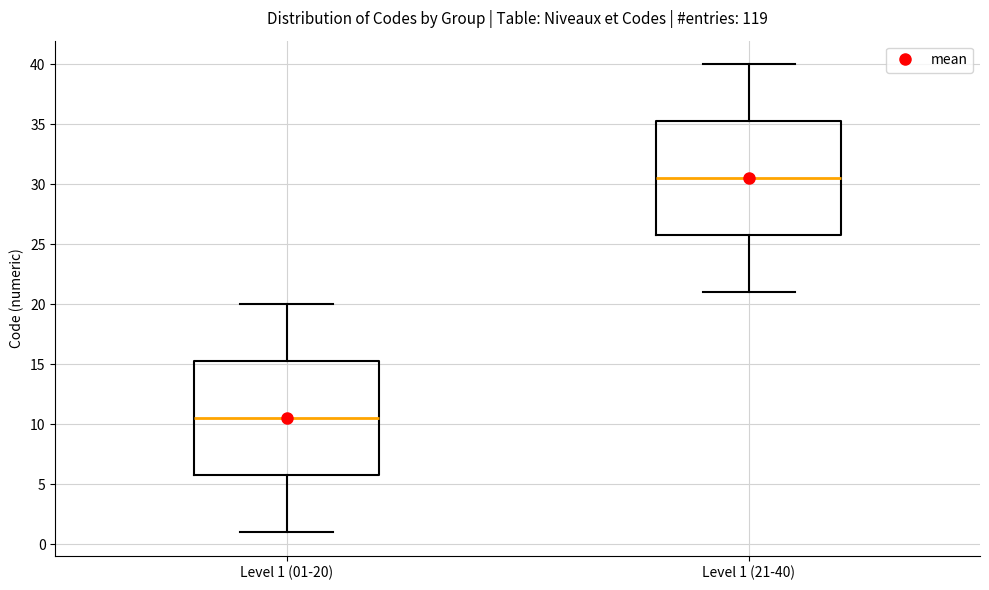

Reading left to right, read every box against the y-axis: the position of its median line, the range the box covers, and the ends of its whiskers. The values are not printed on the chart, so give them approximately, as read against the axis.

Level 1 (01-20): median 10.5, box 6.0 to 15.5, whiskers 1.0 to 20.0
Level 1 (21-40): median 30.5, box 26.0 to 35.5, whiskers 21.0 to 40.0